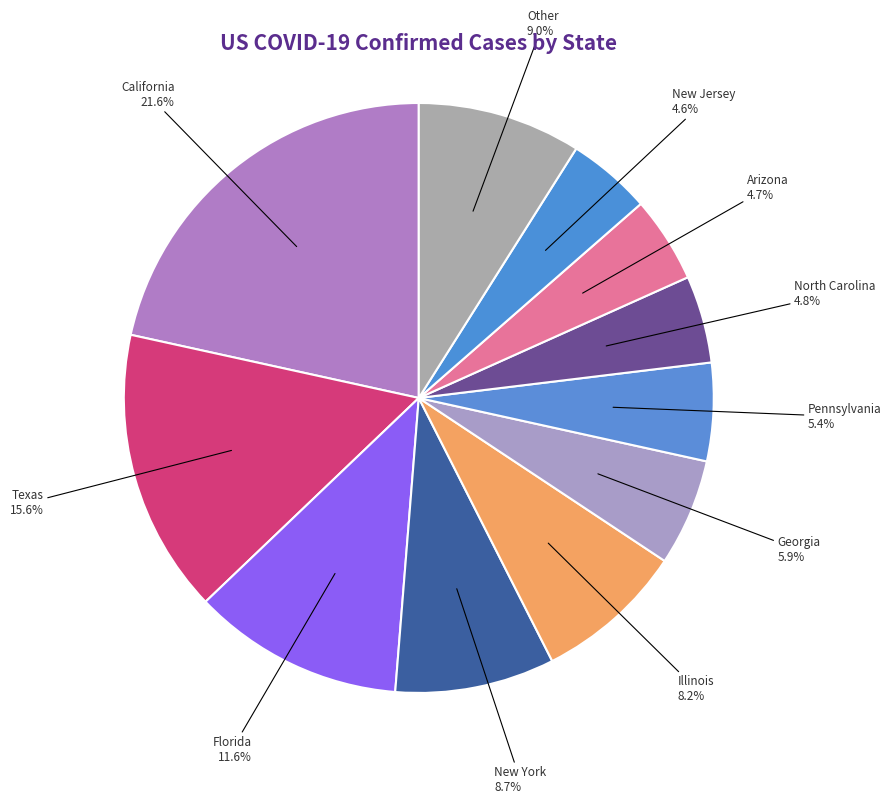

Between California and Pennsylvania, which is larger?

California